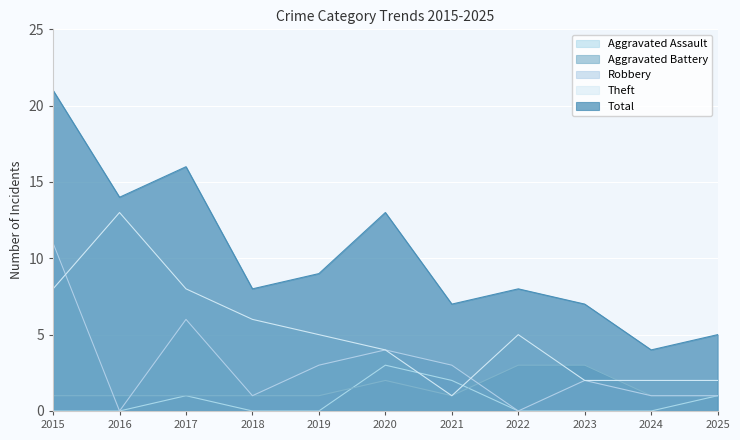

What is the total value across all series at 2024?

8